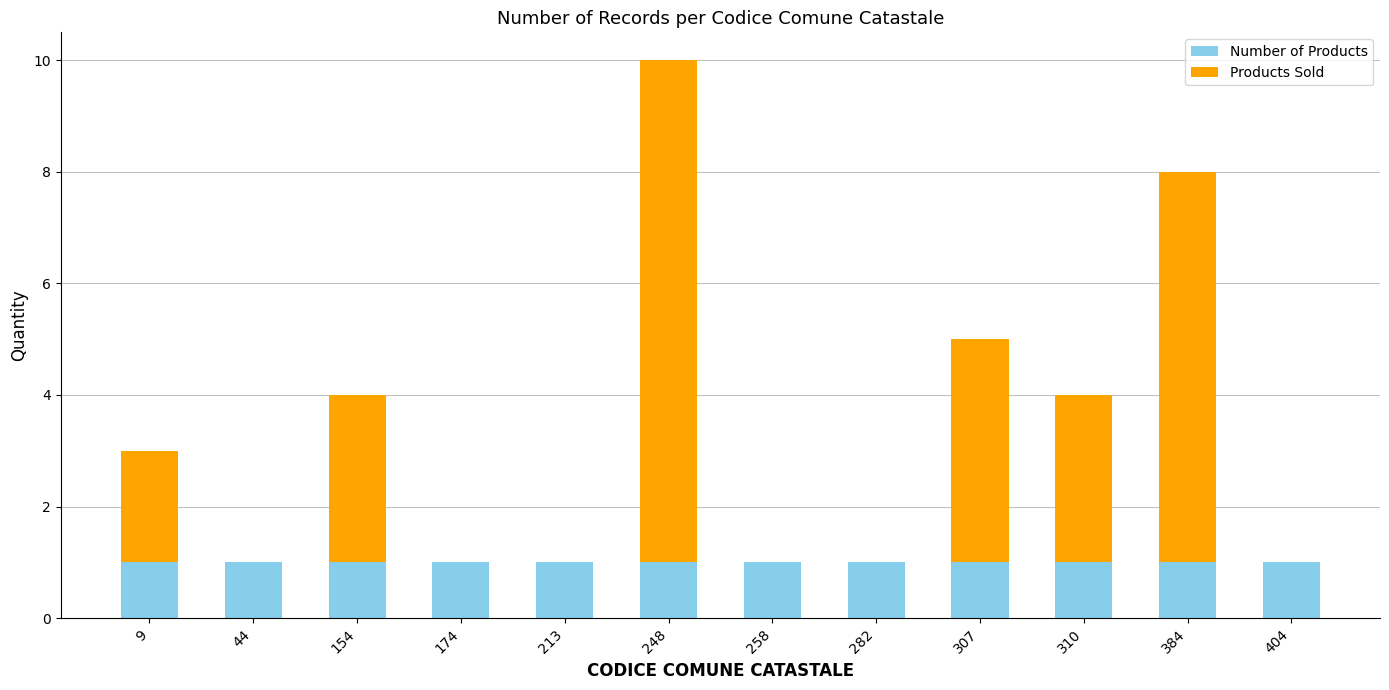

What is the total value across all series at 154?

4